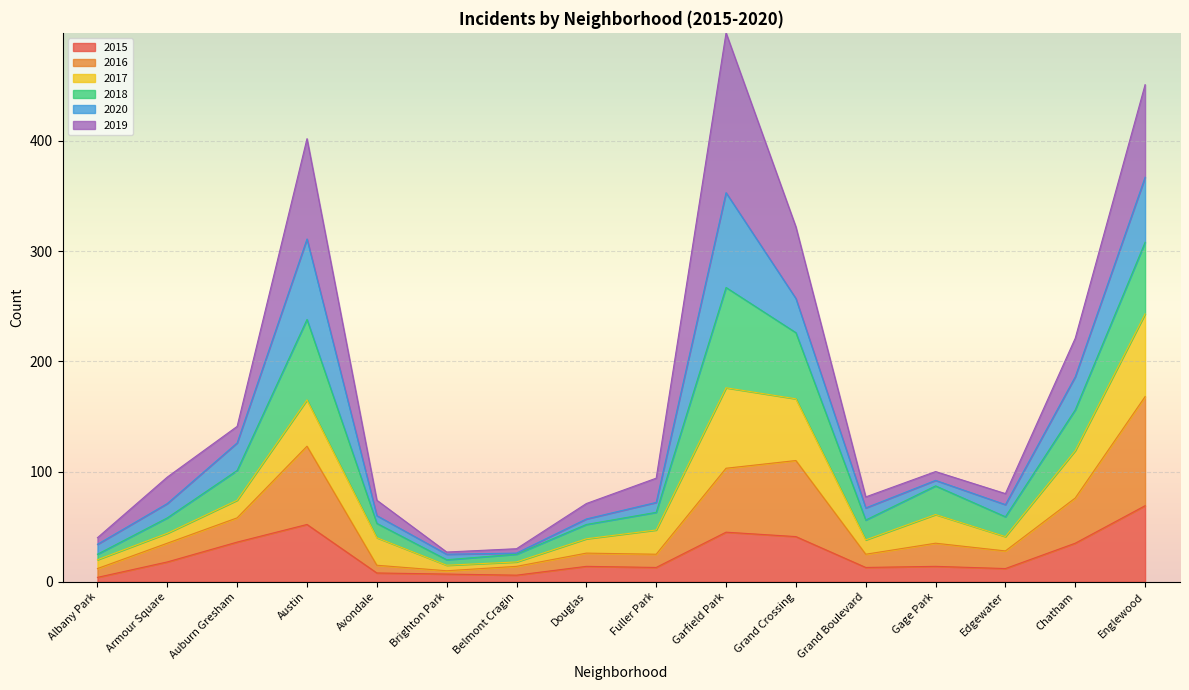

Is it true that 2015 equals 36 at Auburn Gresham?

True